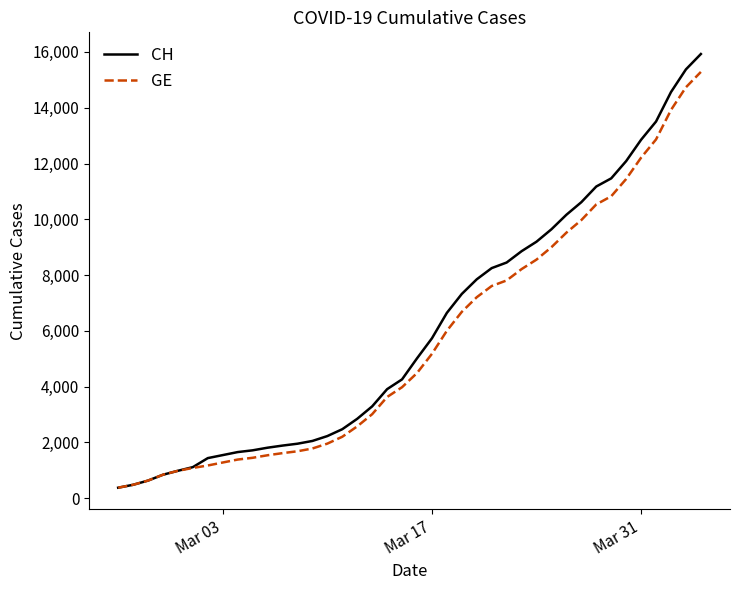

Which series has the widest spread of values?

CH